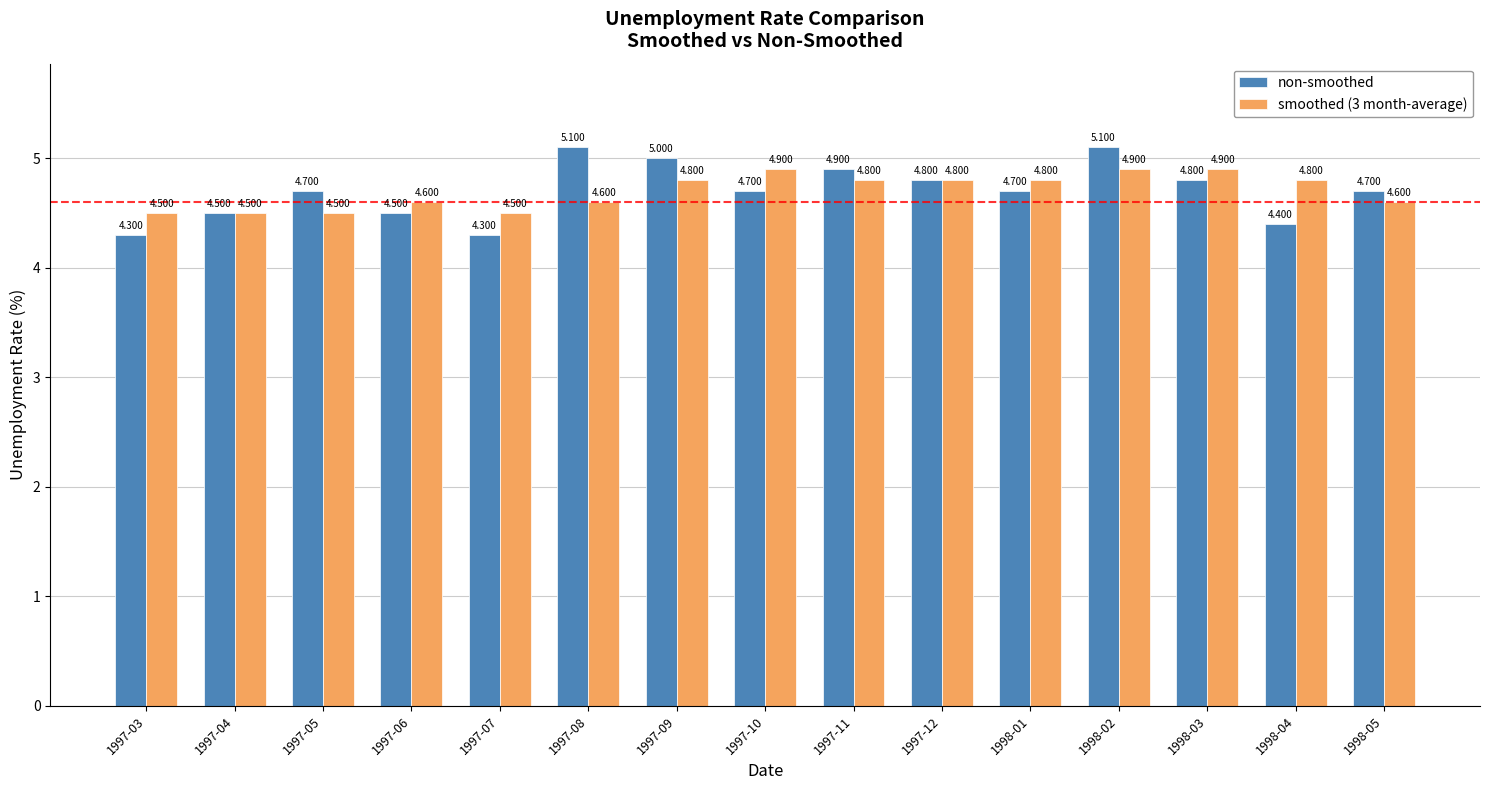

What is the value of the non-smoothed bar at the 6th from the left?

5.1